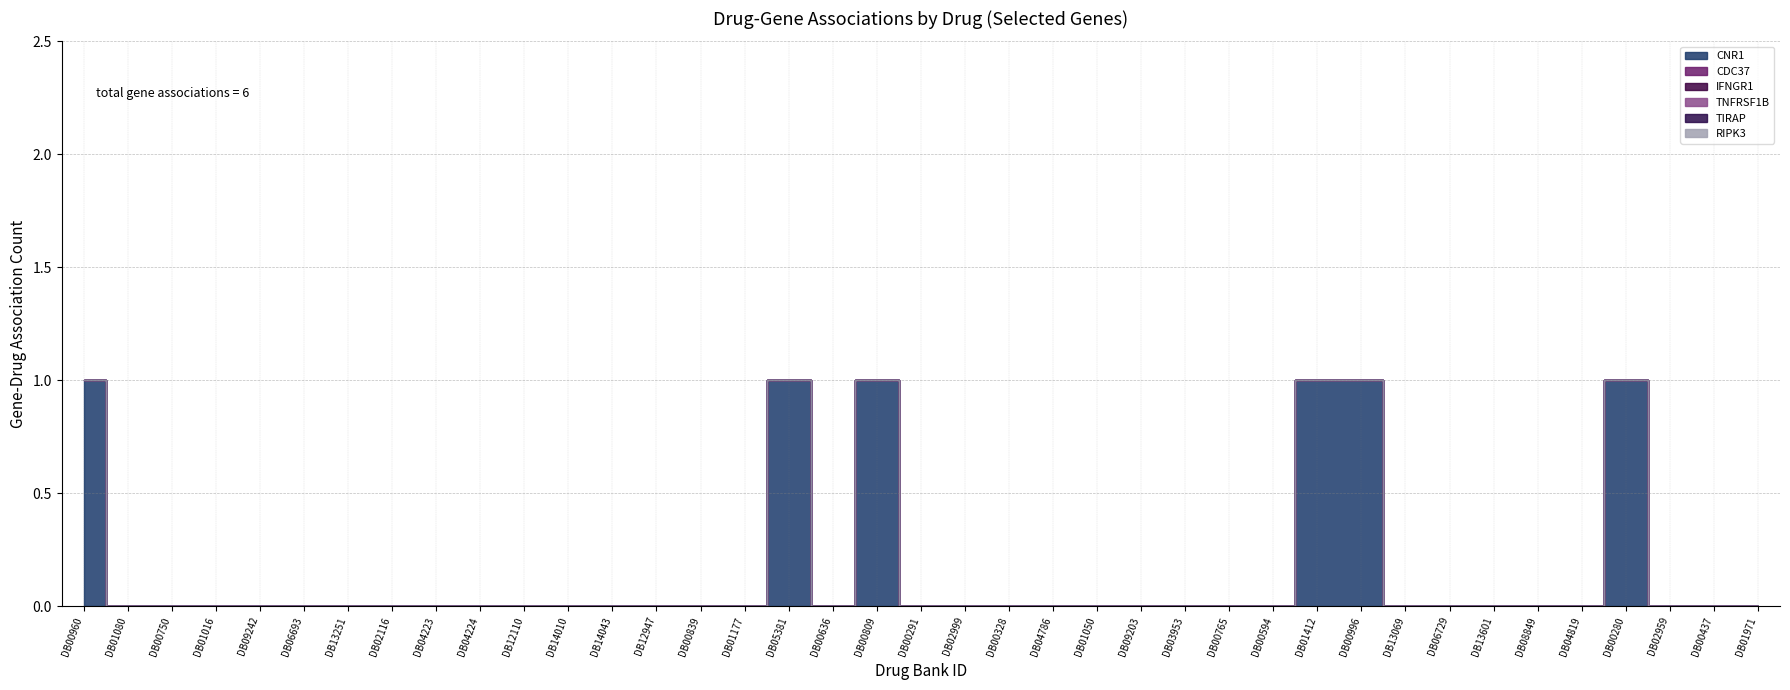

True or false: CDC37 has more than 0 interior local peaks.

False